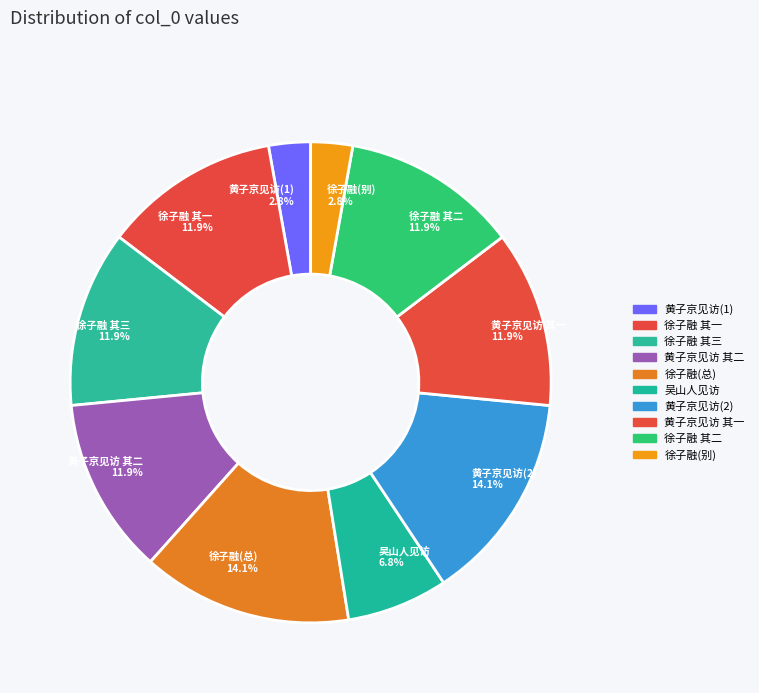

Does 黄子京见访(2) represent more than half of the total?

No